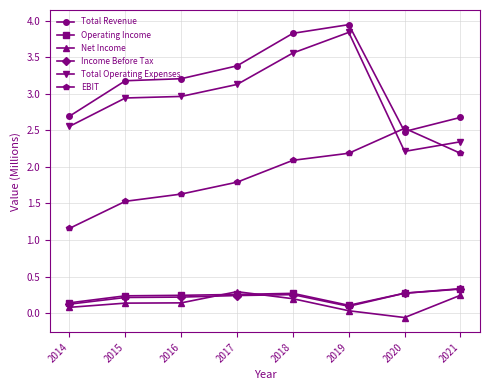

Does the chart display data point markers on the line(s)?

Yes